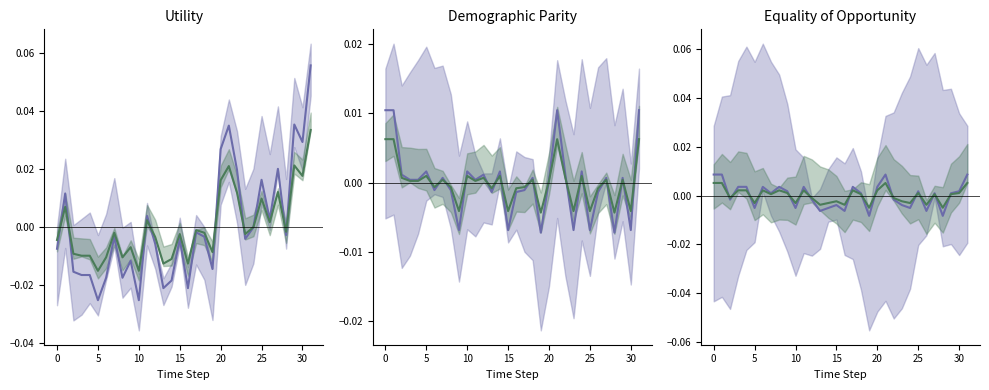

Count the number of data series in this chart.

2